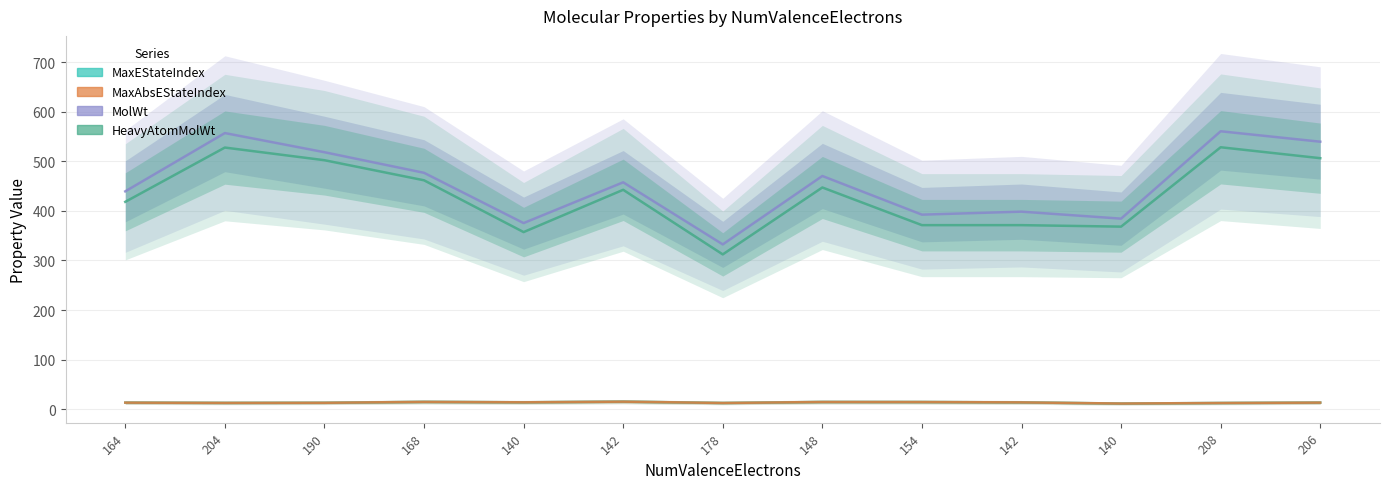

How many lines are shown in the chart?

4